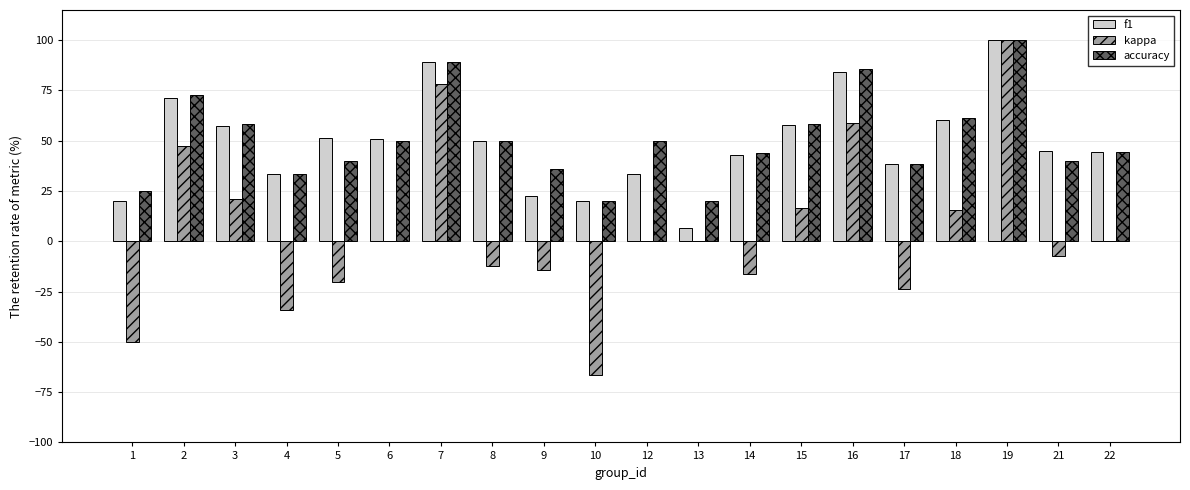

What are all the series names shown in the legend?

f1, kappa, accuracy